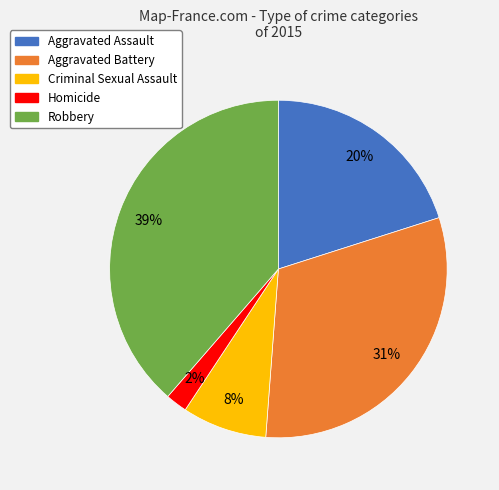

Does Aggravated Battery account for over 50% of the chart?

No